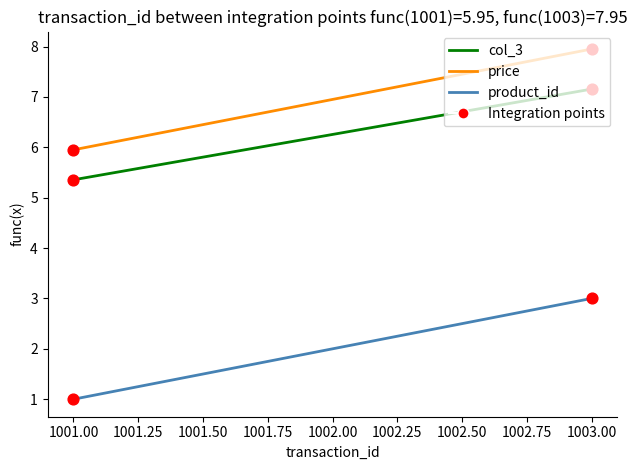

What is the total value across all series at 1001.00?

12.3